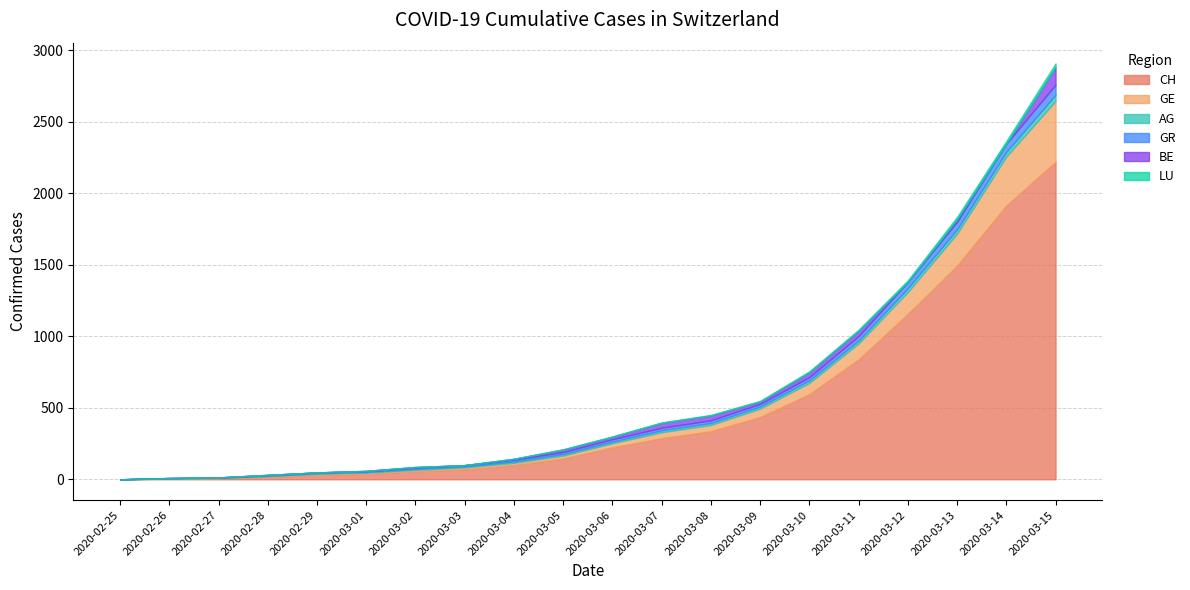

How many values in CH are above zero?

19